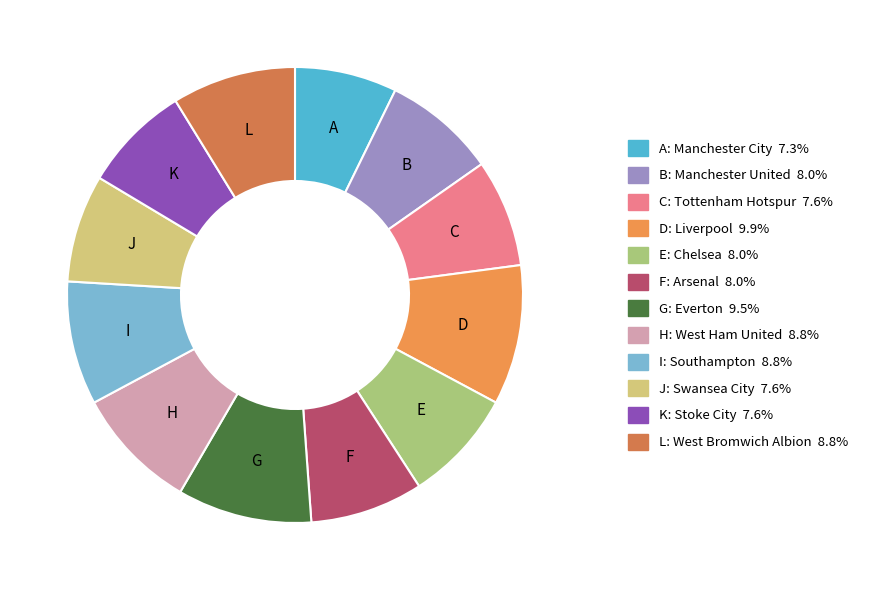

How many segments does this pie chart have?

12